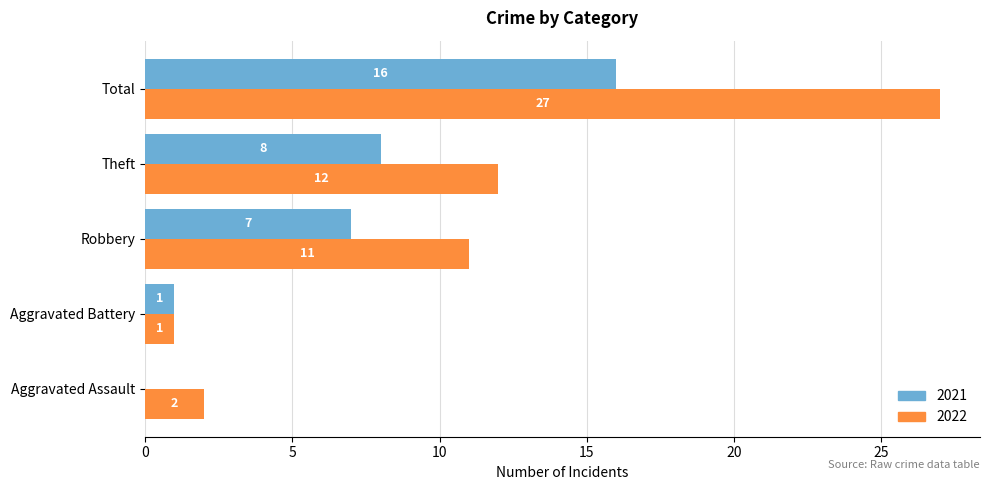

What is the total value across all series at Total?

43